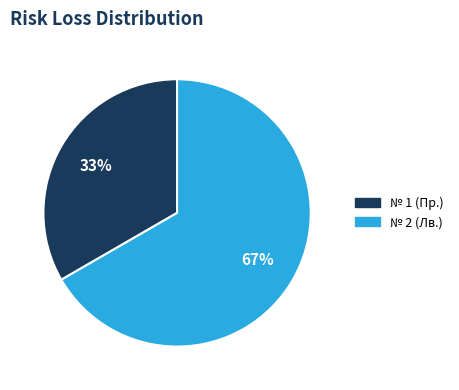

To the nearest percent, what is the combined percentage of № 2 (Лв.) and № 1 (Пр.)?

100%